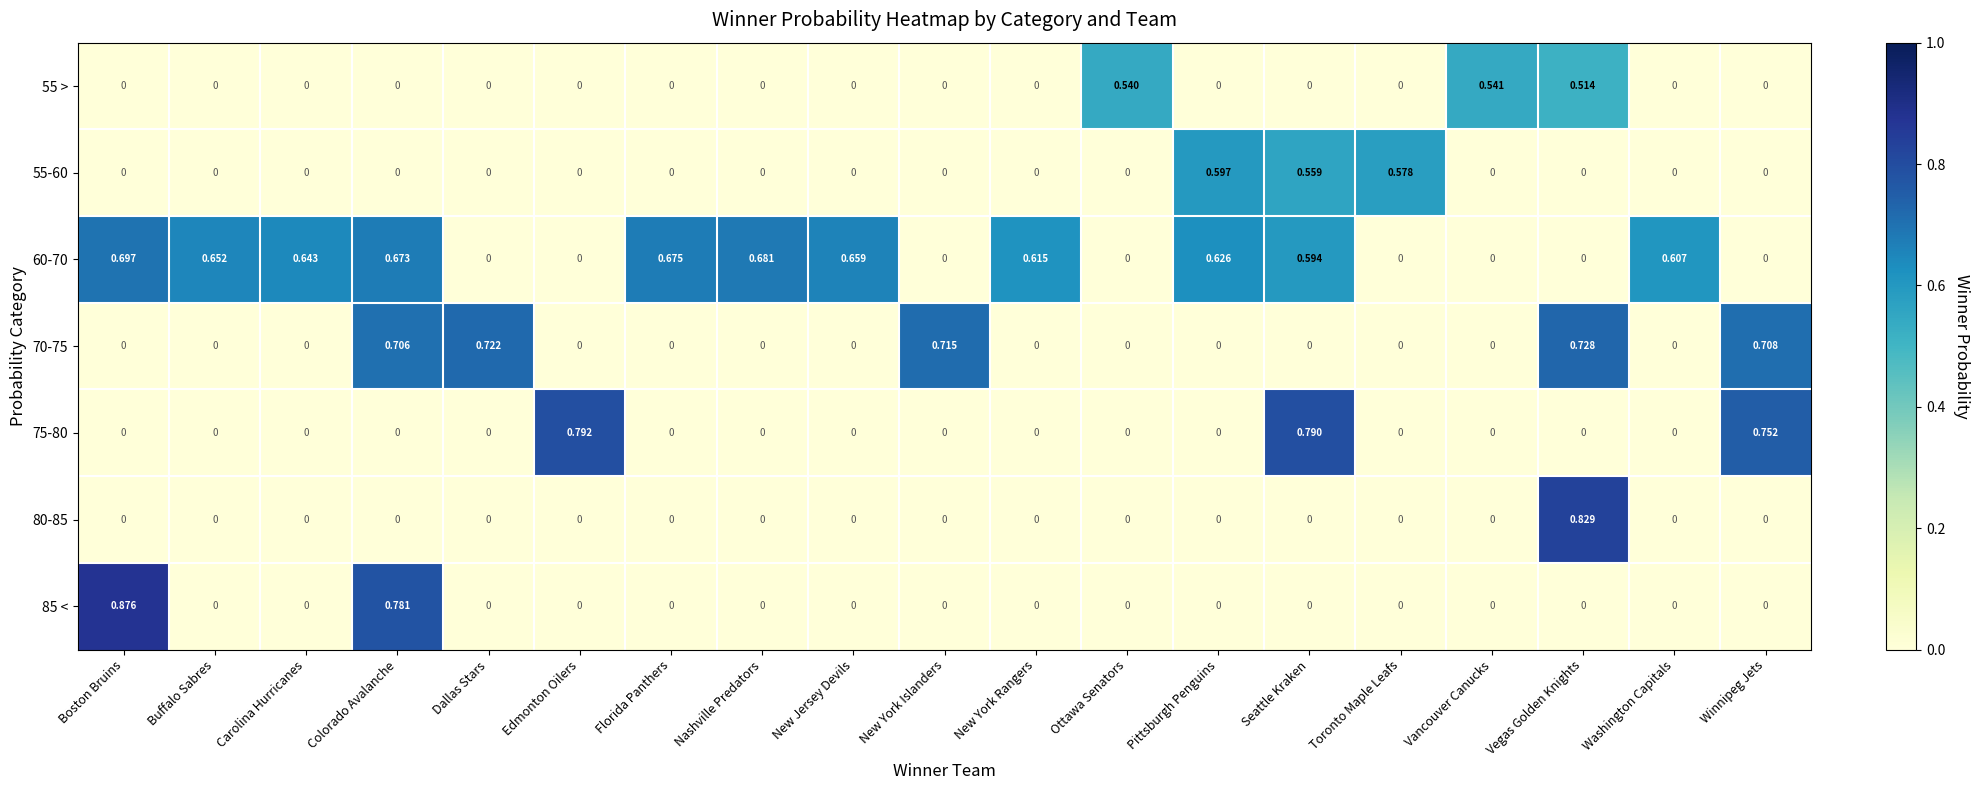

At which label does 55 > reach its peak?

Vancouver Canucks